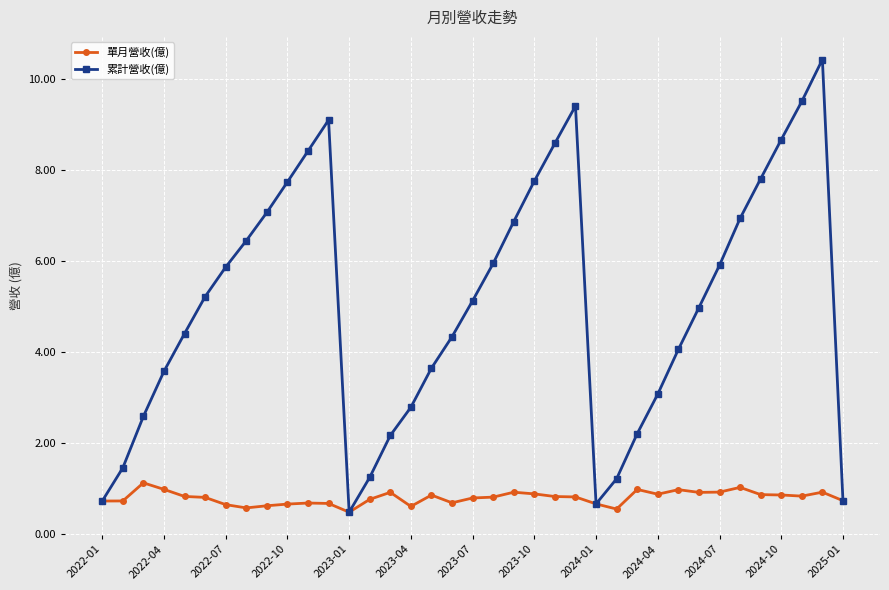

Which series has the largest total across all categories?

累計營收(億)